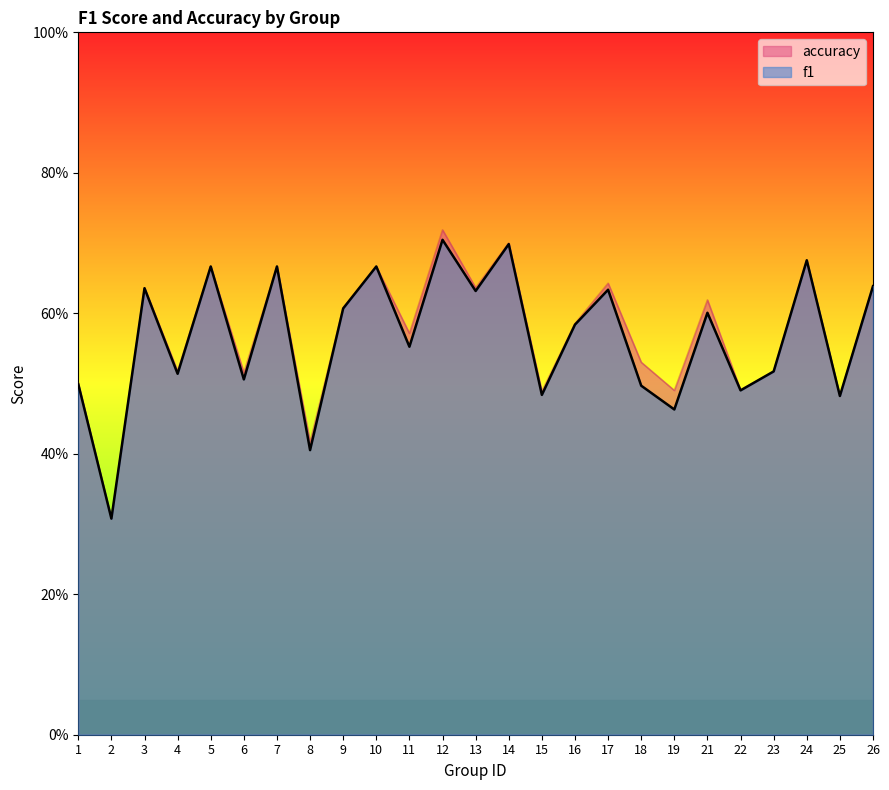

At which category is the sum across all series the highest?

12